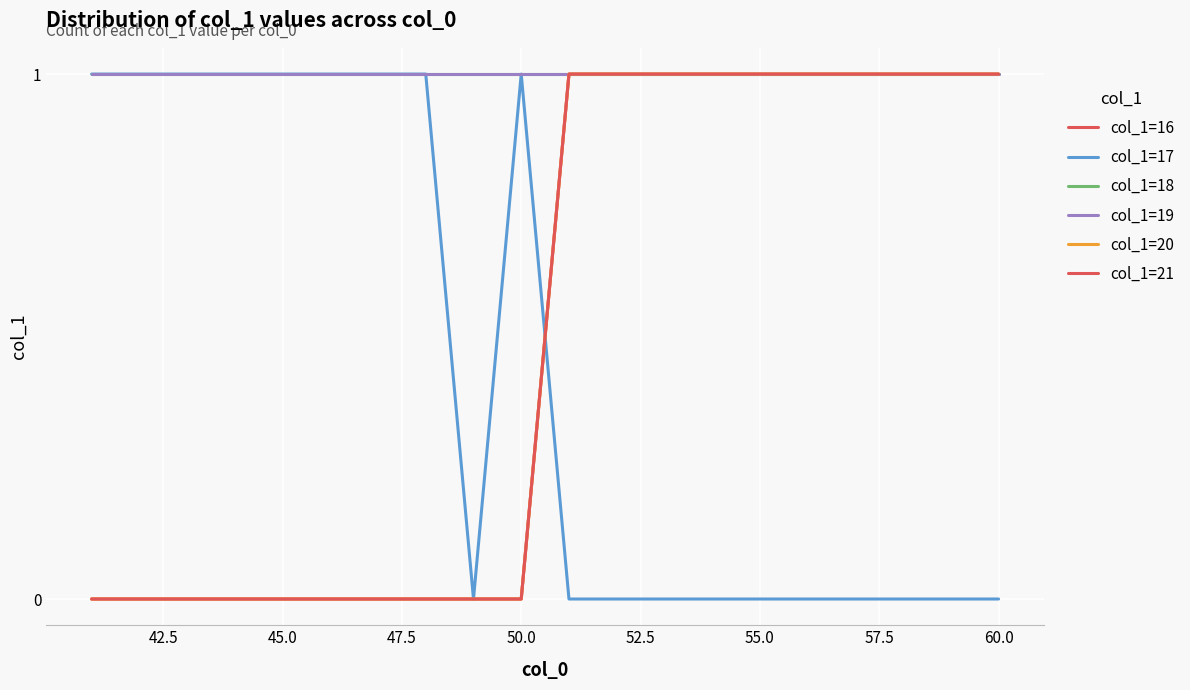

Is this an area chart (filled region under the line)?

No